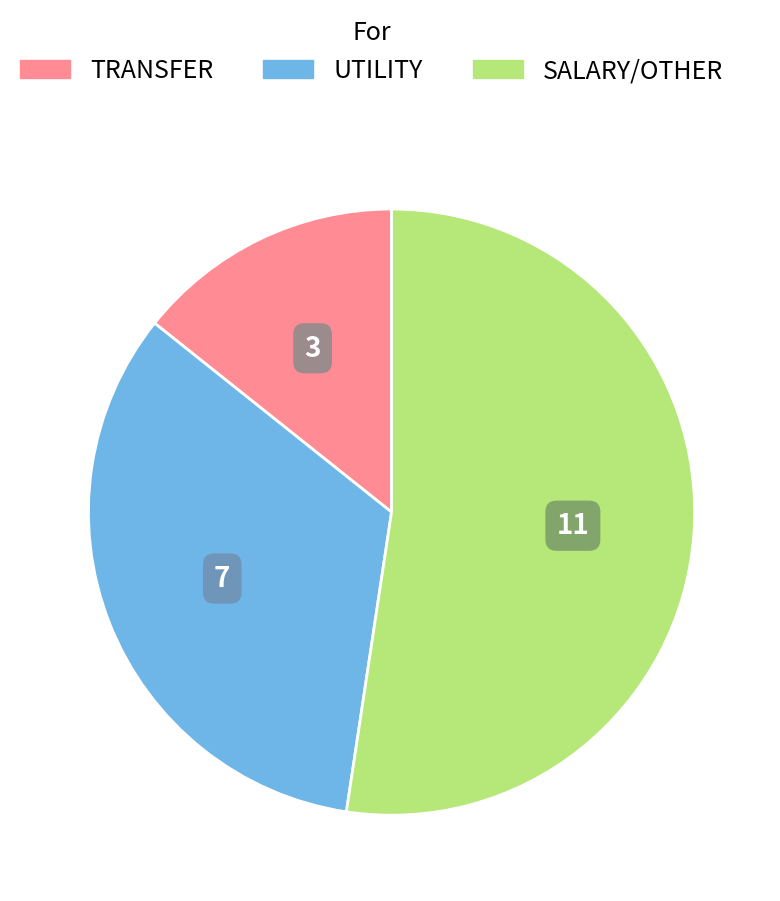

Does any single category account for the majority?

Yes